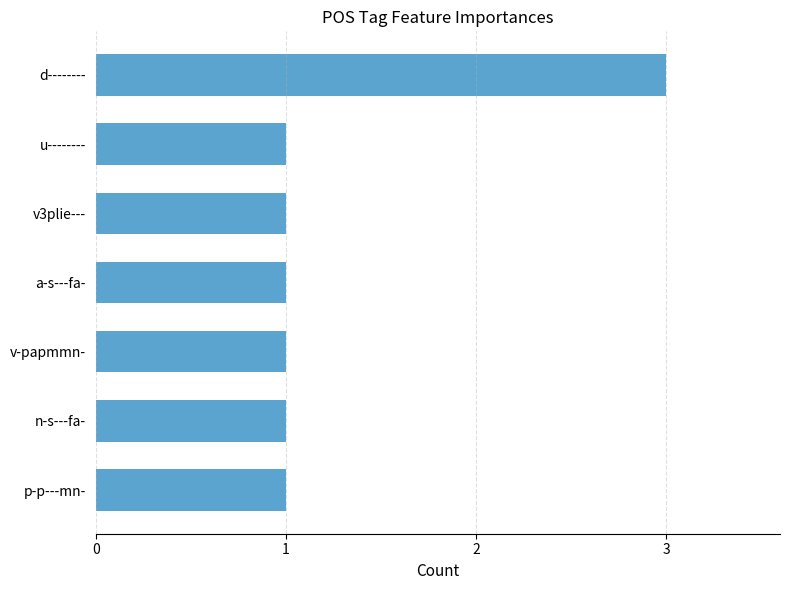

Are the bars horizontal?

Yes